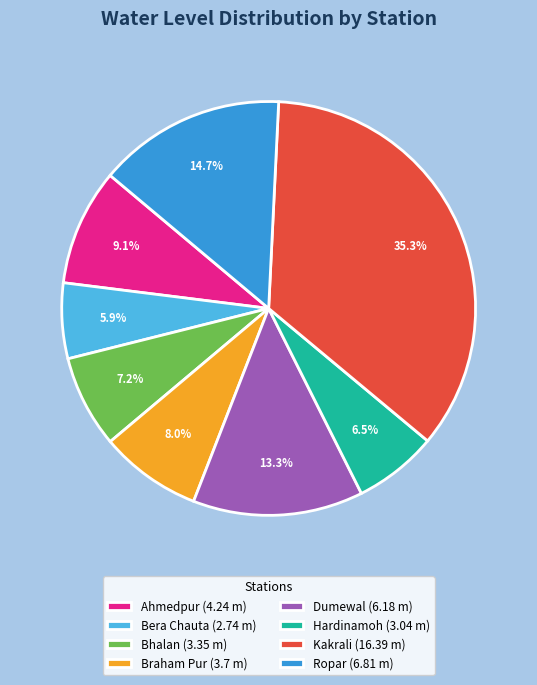

True or false: Hardinamoh accounts for 16% of the total.

False